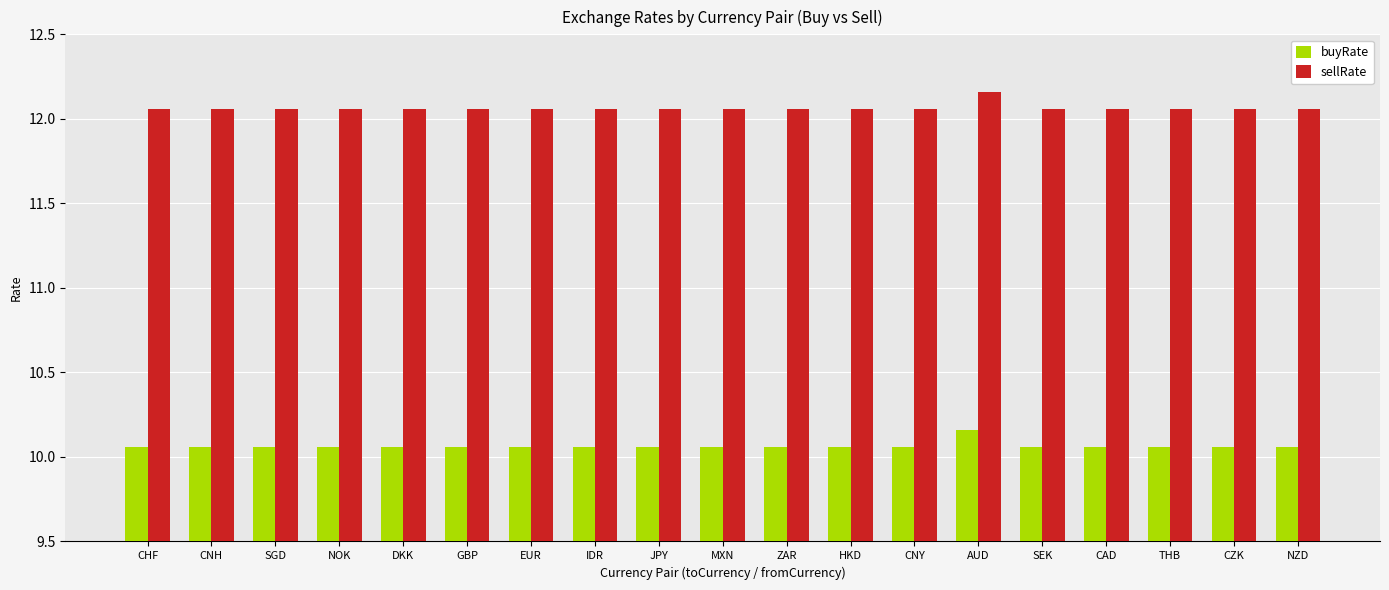

What is the spread (max minus min) of values at JPY?

2.0